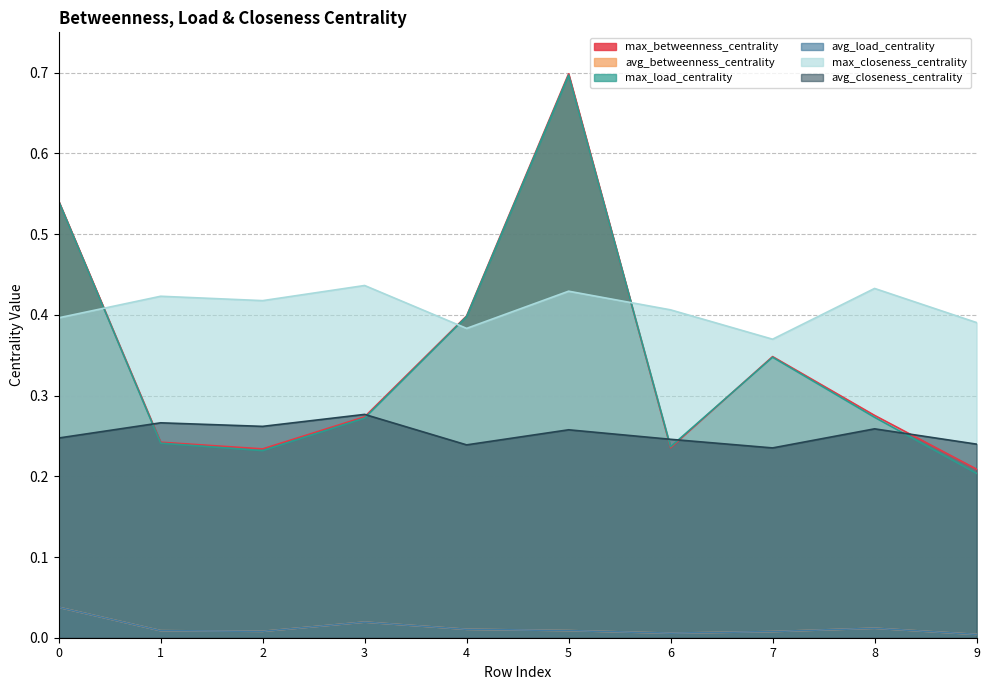

List the series in order of their peak value, highest first.

max_betweenness_centrality, max_load_centrality, max_closeness_centrality, avg_closeness_centrality, avg_load_centrality, avg_betweenness_centrality